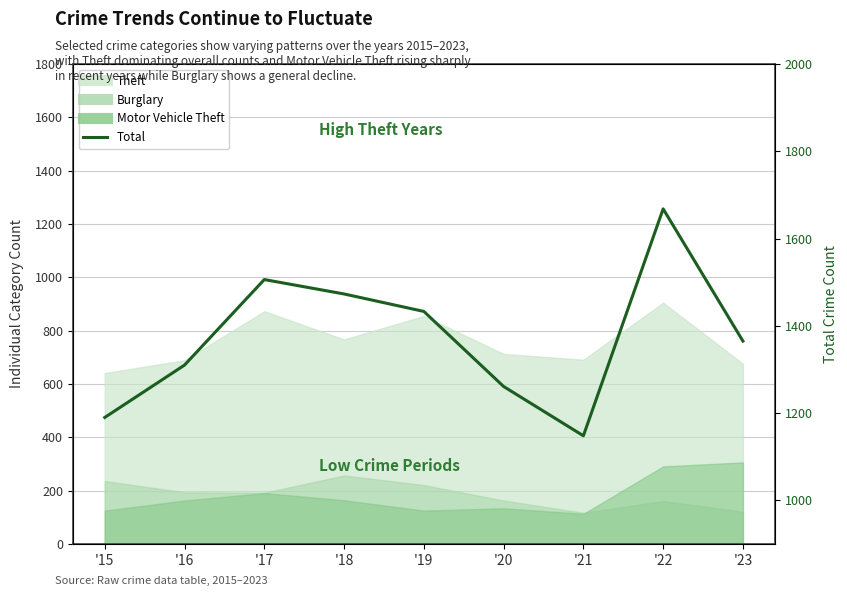

Is it true that the value at '22 is 2234?

False